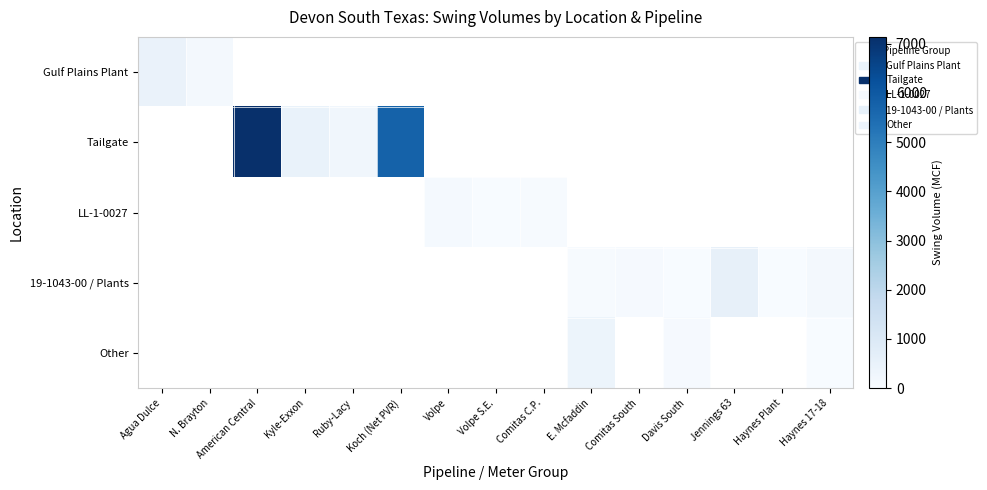

True or false: Gulf Plains Plant has a value of 39.2 at N. Brayton.

False